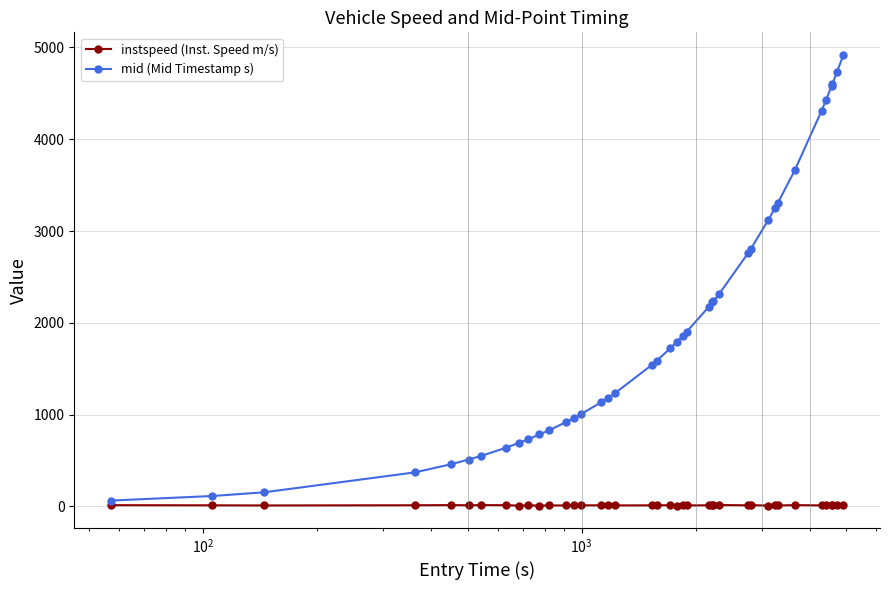

Which series has the widest spread of values?

mid (Mid Timestamp s)